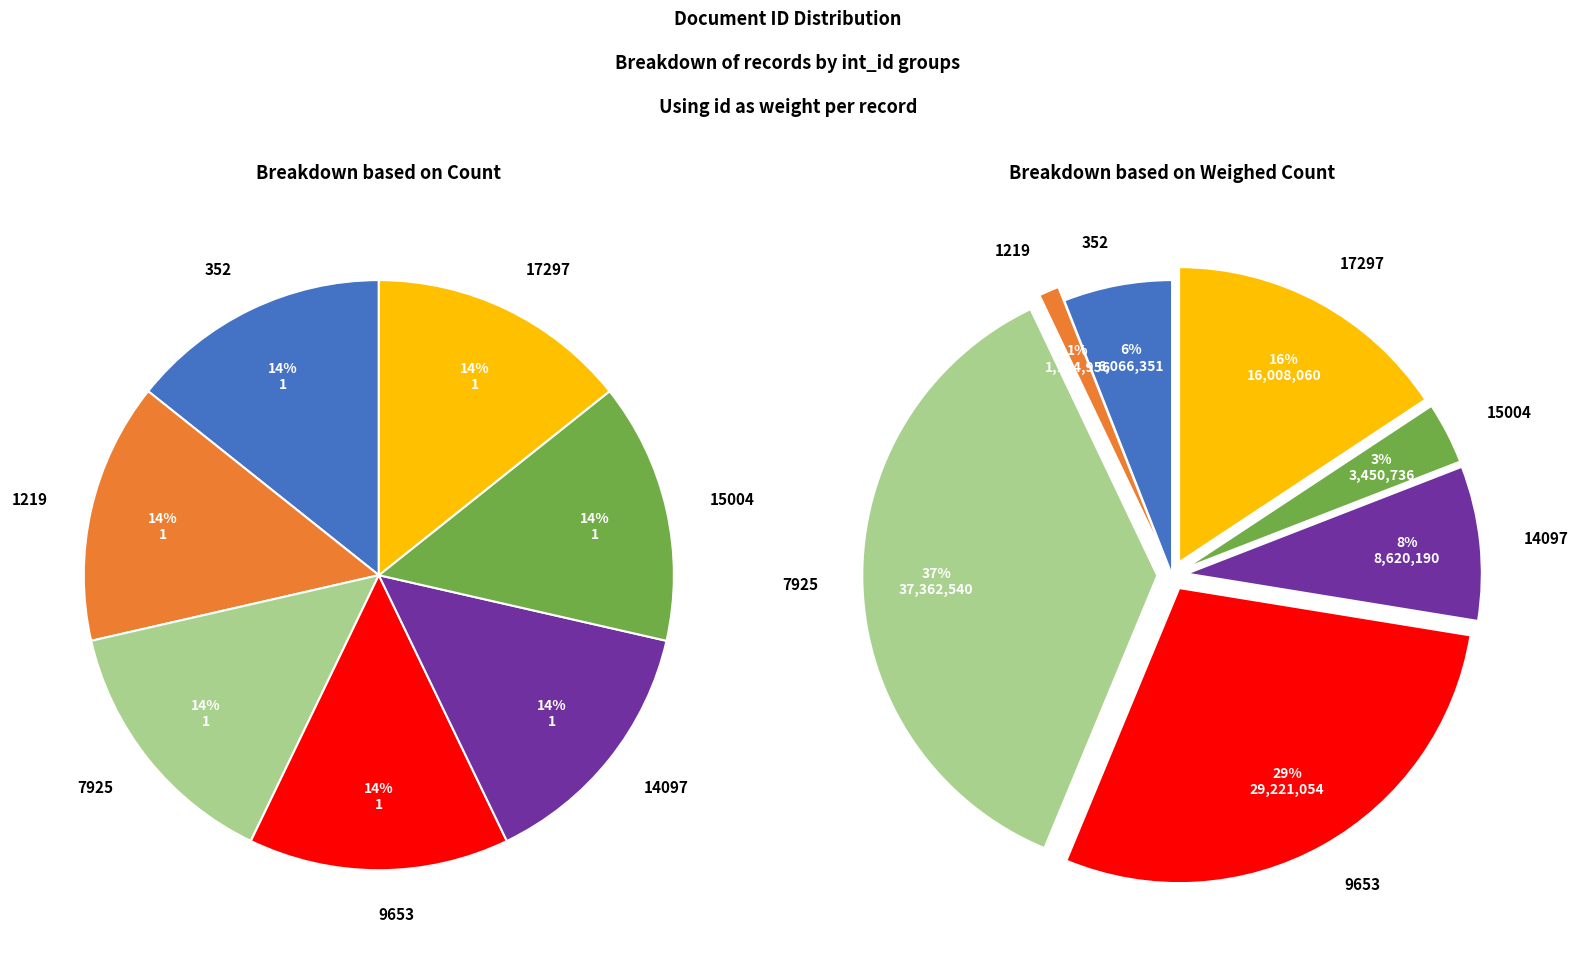

What is the change in value from 352 to 14097?

+2553839